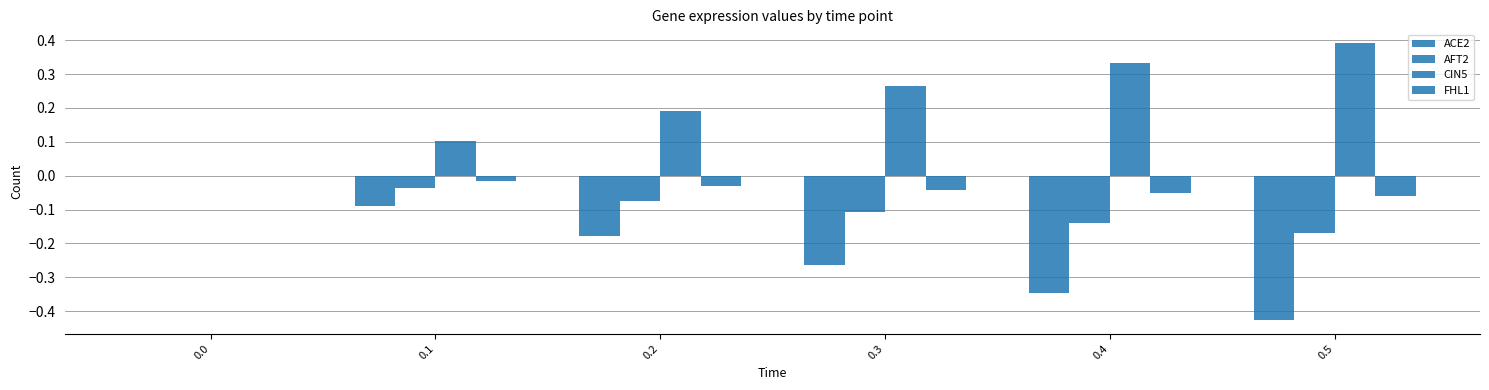

How many categories are shown in the chart?

6